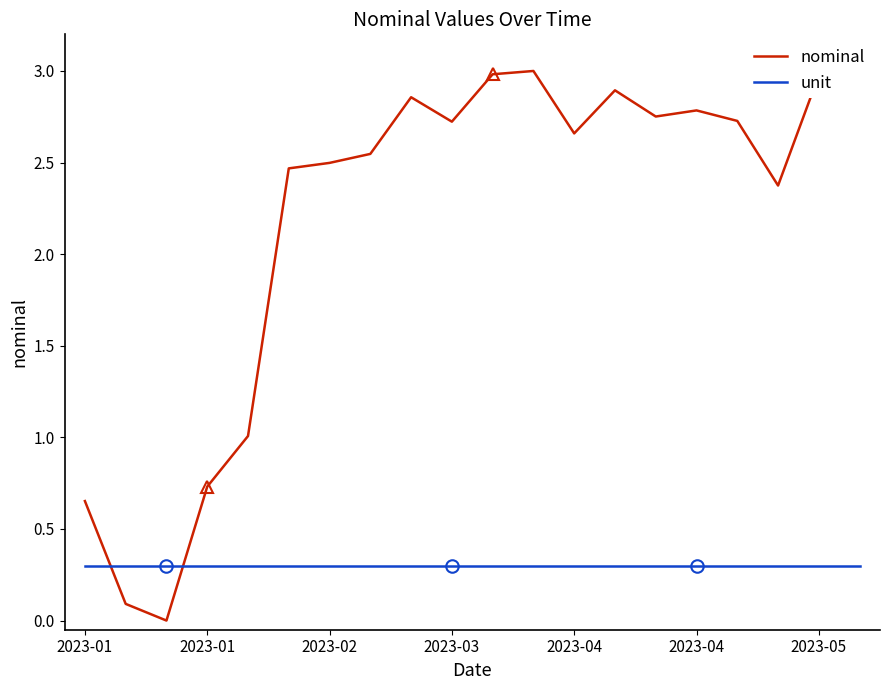

What is the maximum value shown in the chart?

3.0